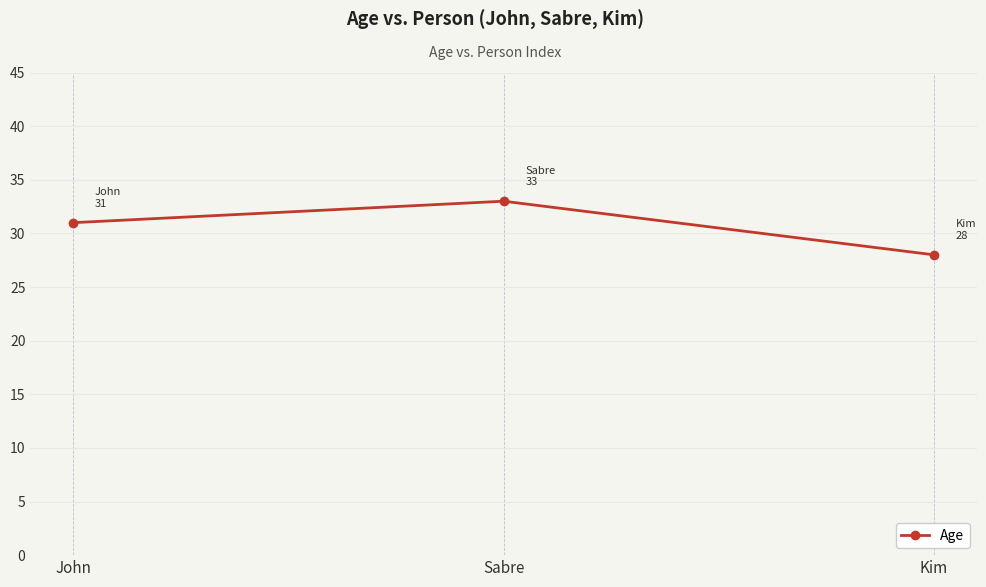

Reading right to left, list all the values displayed in this chart.

Kim=28	Sabre=33	John=31